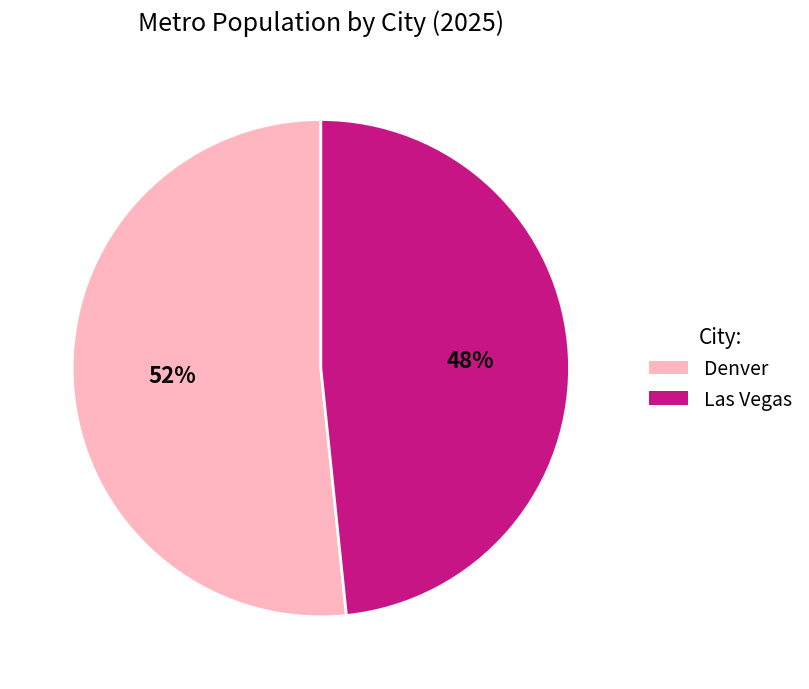

To the nearest percent, what portion does Denver represent?

52%